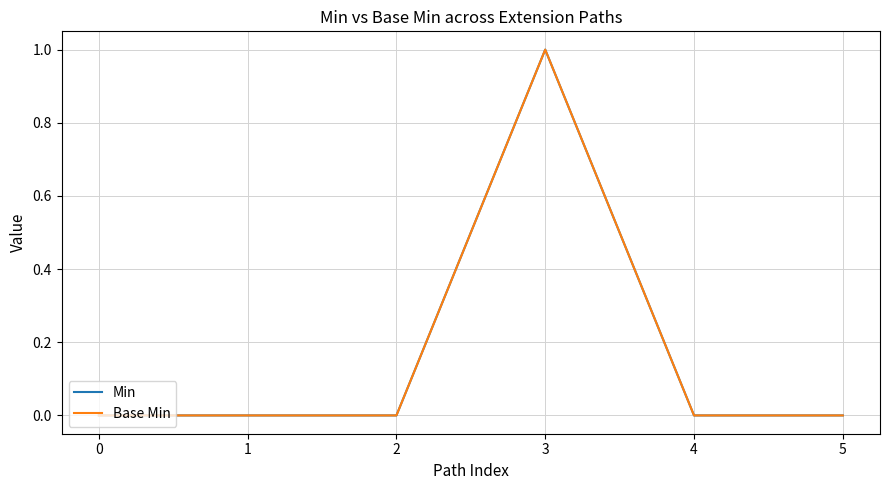

At 1, list the series in order from largest to smallest.

Min, Base Min